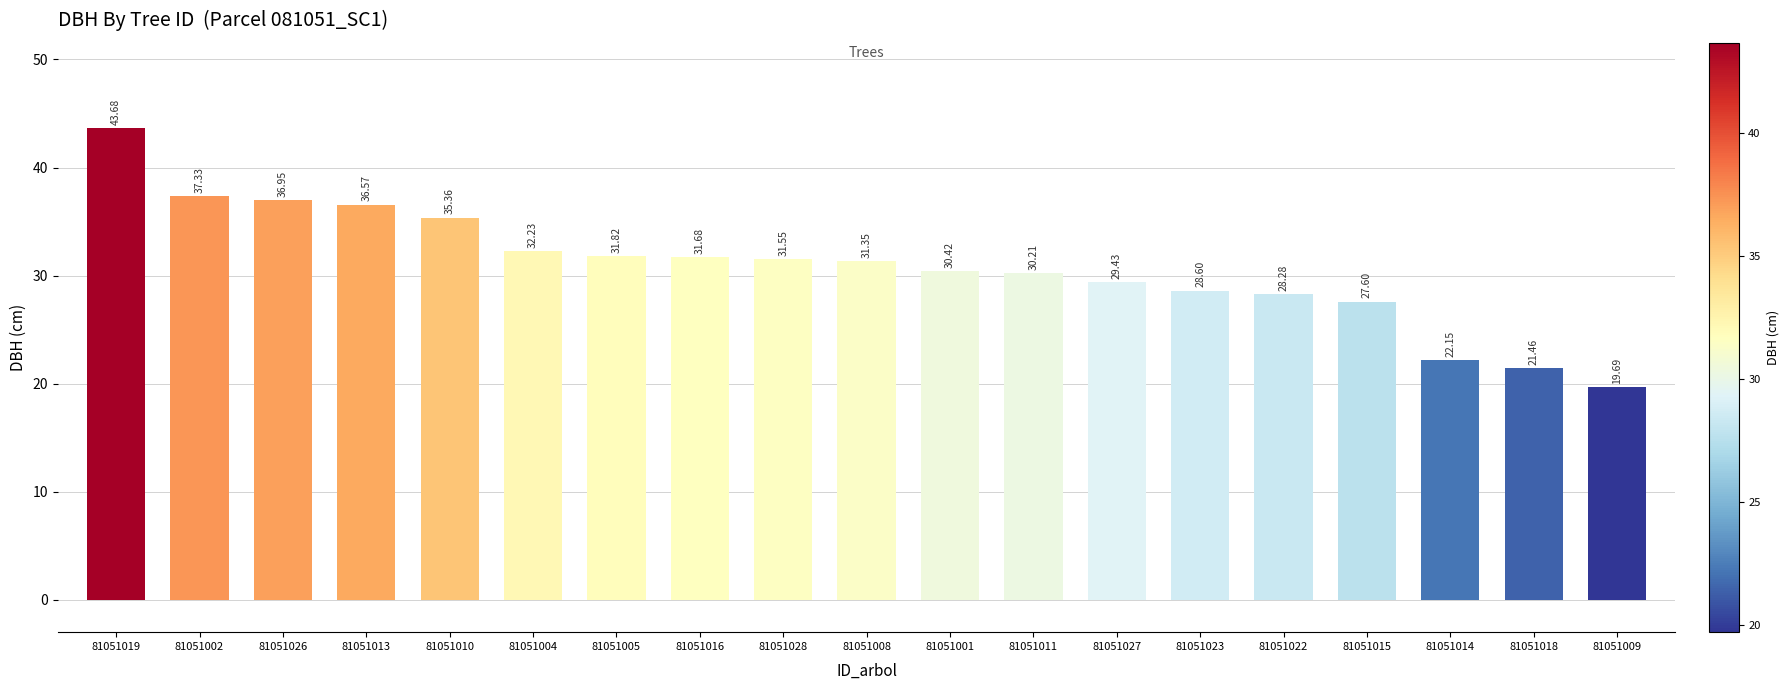

At which label does the data first exceed 31?

81051019